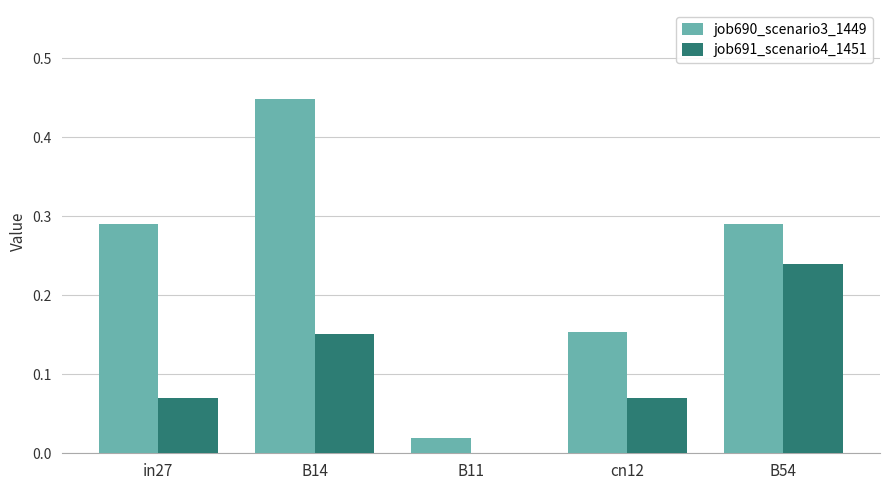

What is the sum of all job691_scenario4_1451 values?

0.5